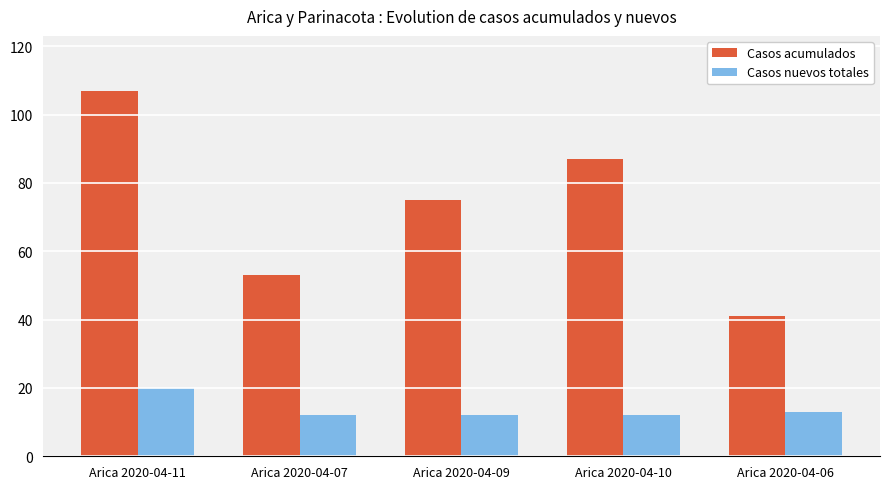

At which category is the sum across all series the highest?

Arica 2020-04-11